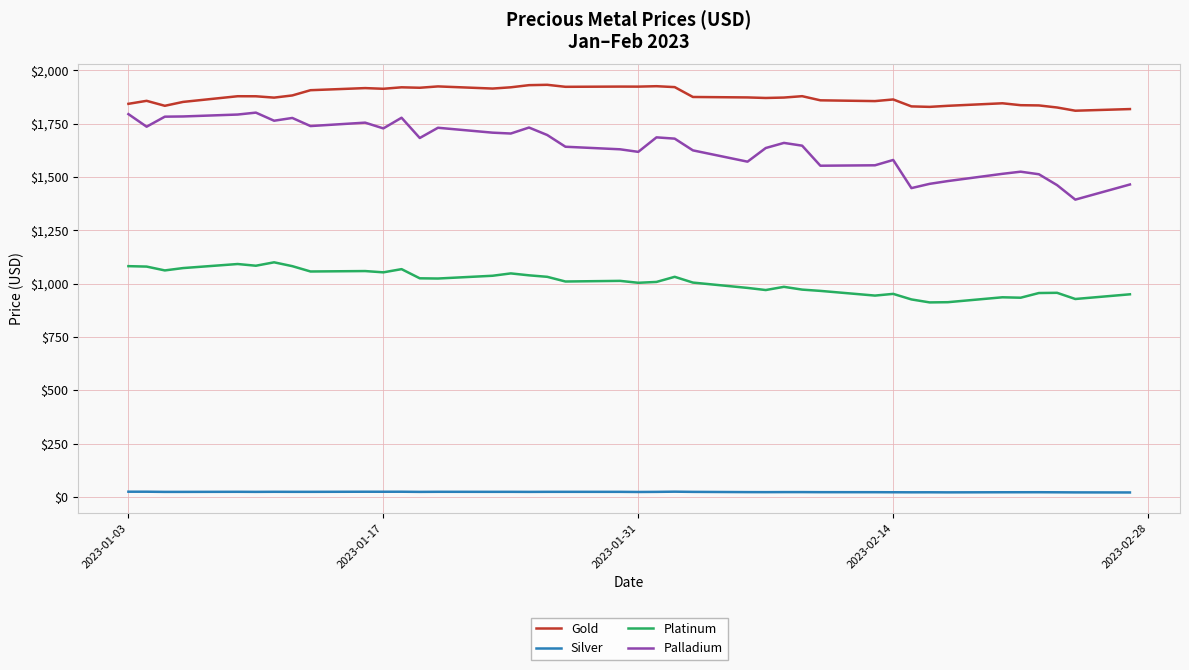

How many lines are shown in the chart?

4